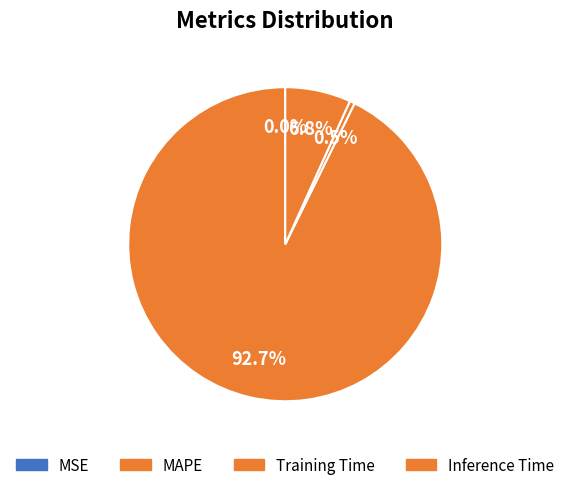

True or false: Inference Time accounts for 7% of the total.

True